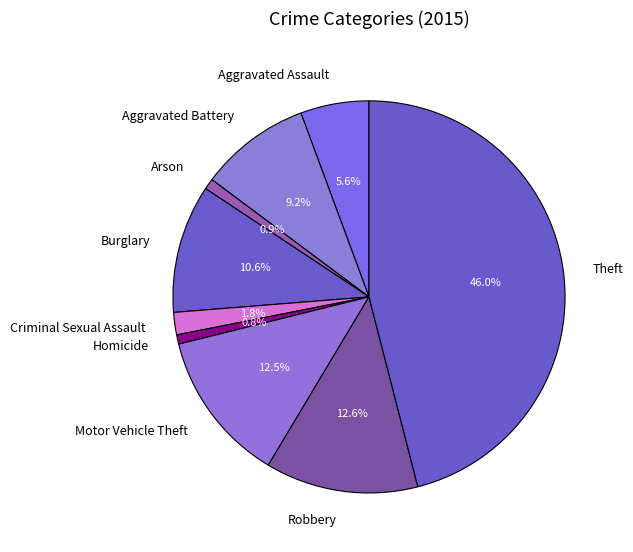

To the nearest percent, what is the combined percentage of Aggravated Battery and Arson?

10%